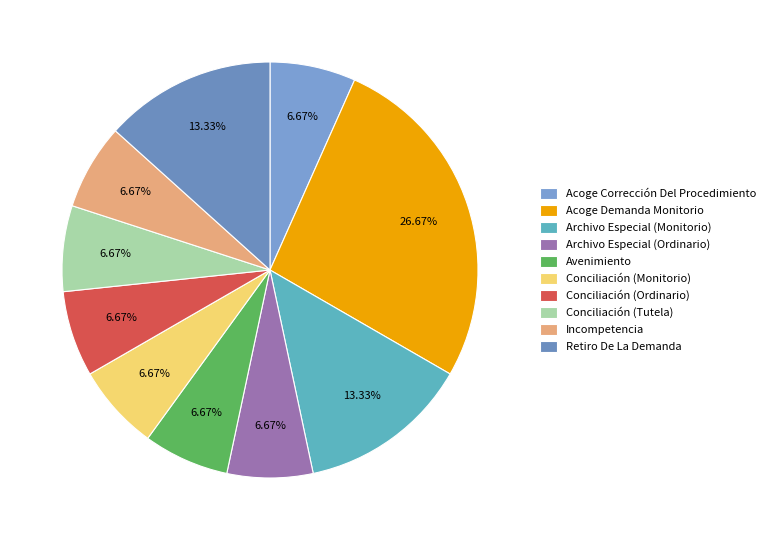

What is the ratio of the value at Conciliación (Ordinario) to the value at Avenimiento?

1.0